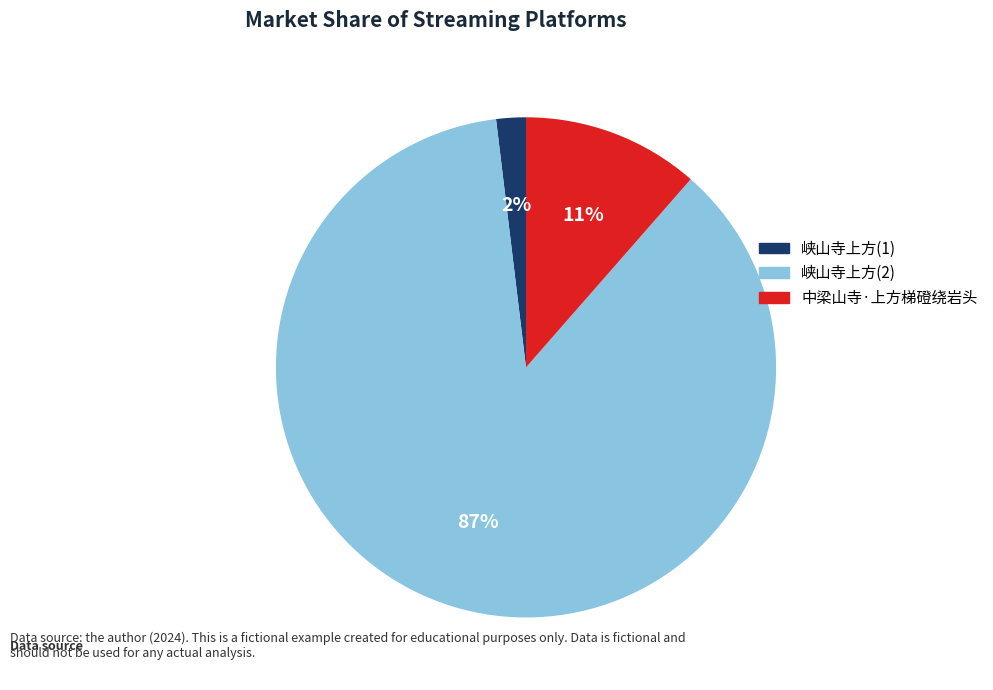

To the nearest percent, what is the difference between the largest and smallest slice percentages?

85%